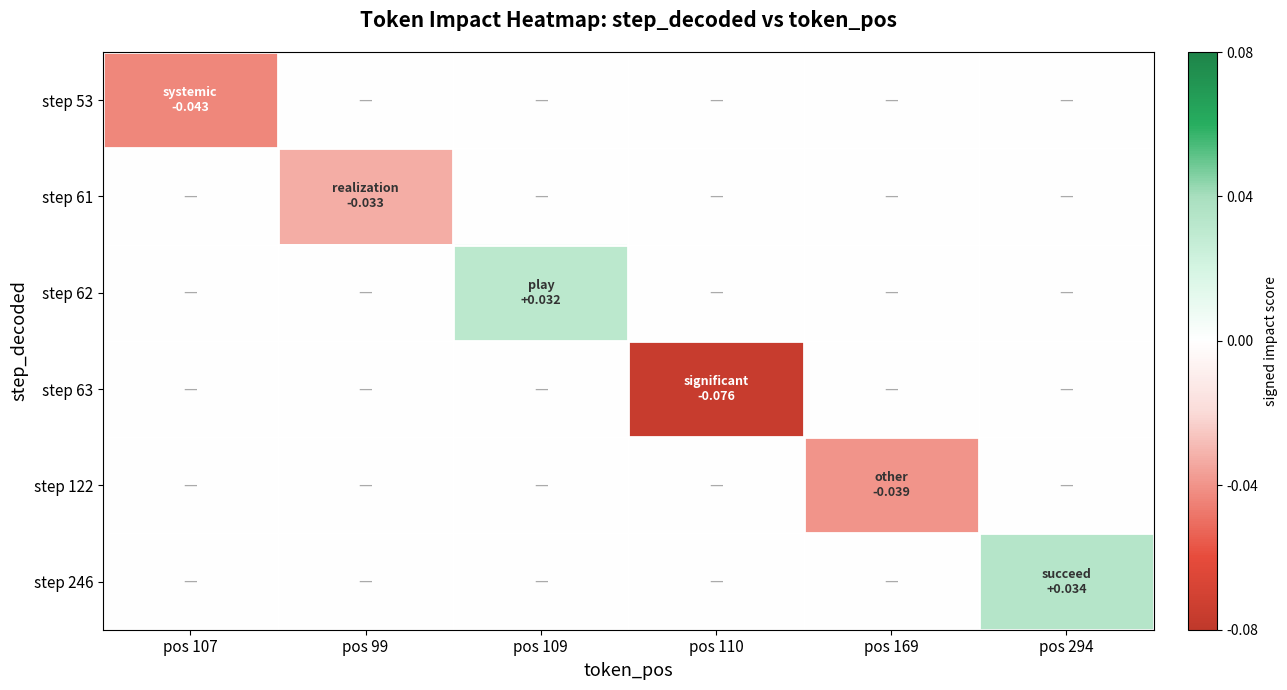

Between pos 169 and pos 109, which is larger?

pos 169